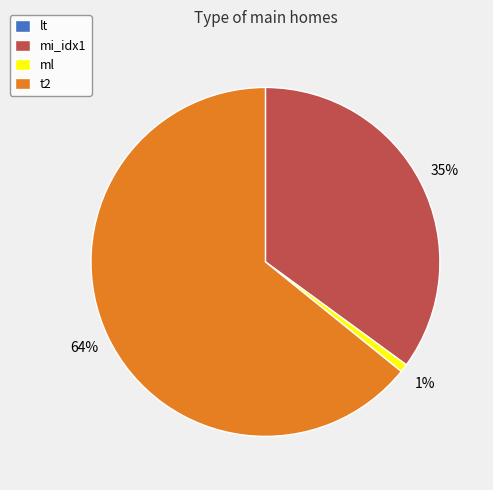

What is the largest slice in the pie chart?

t2